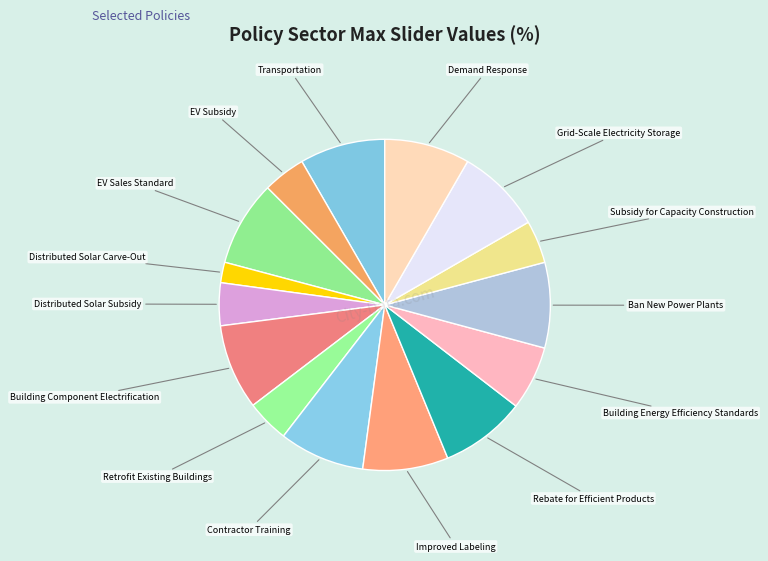

How many segments does this pie chart have?

15